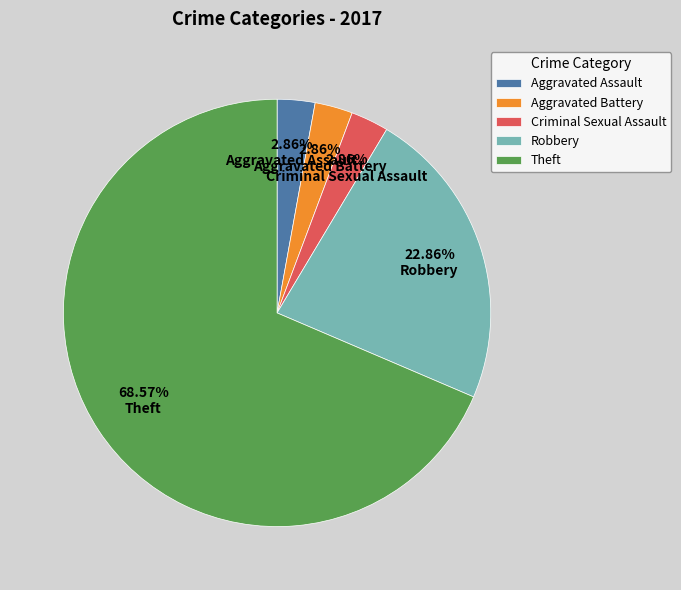

What percentage is the Aggravated Battery slice, to the nearest percent?

3%